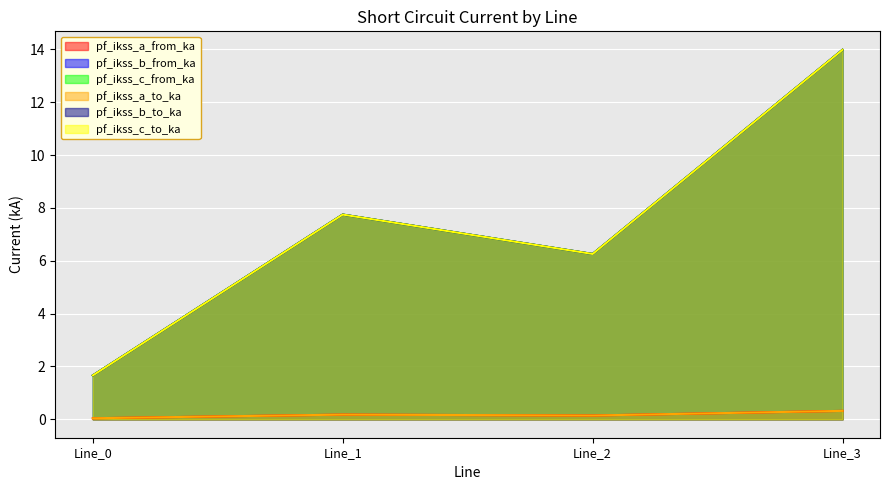

How many intersections are there between pf_ikss_a_from_ka and pf_ikss_a_to_ka?

2